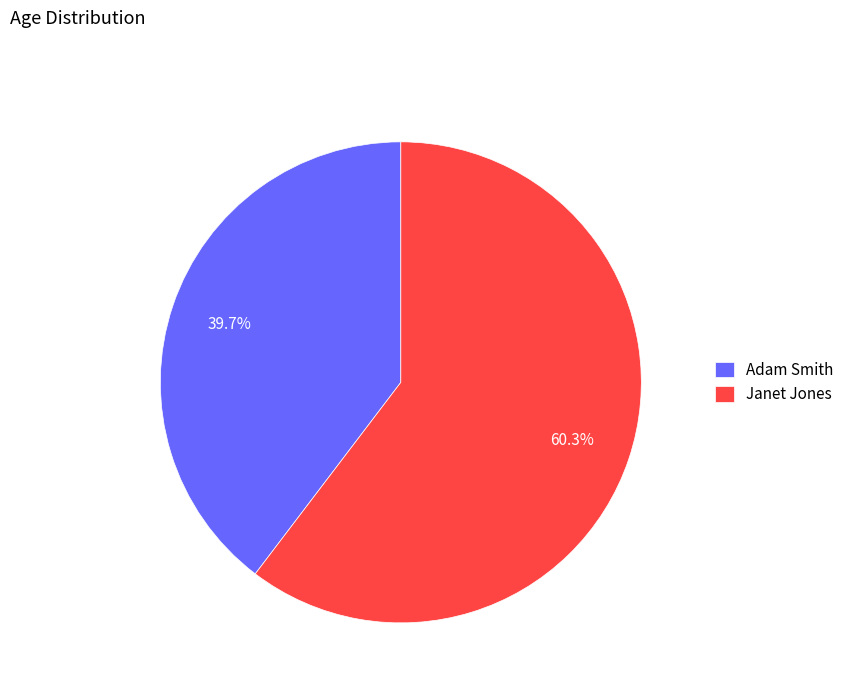

Count the number of slices in the pie.

2